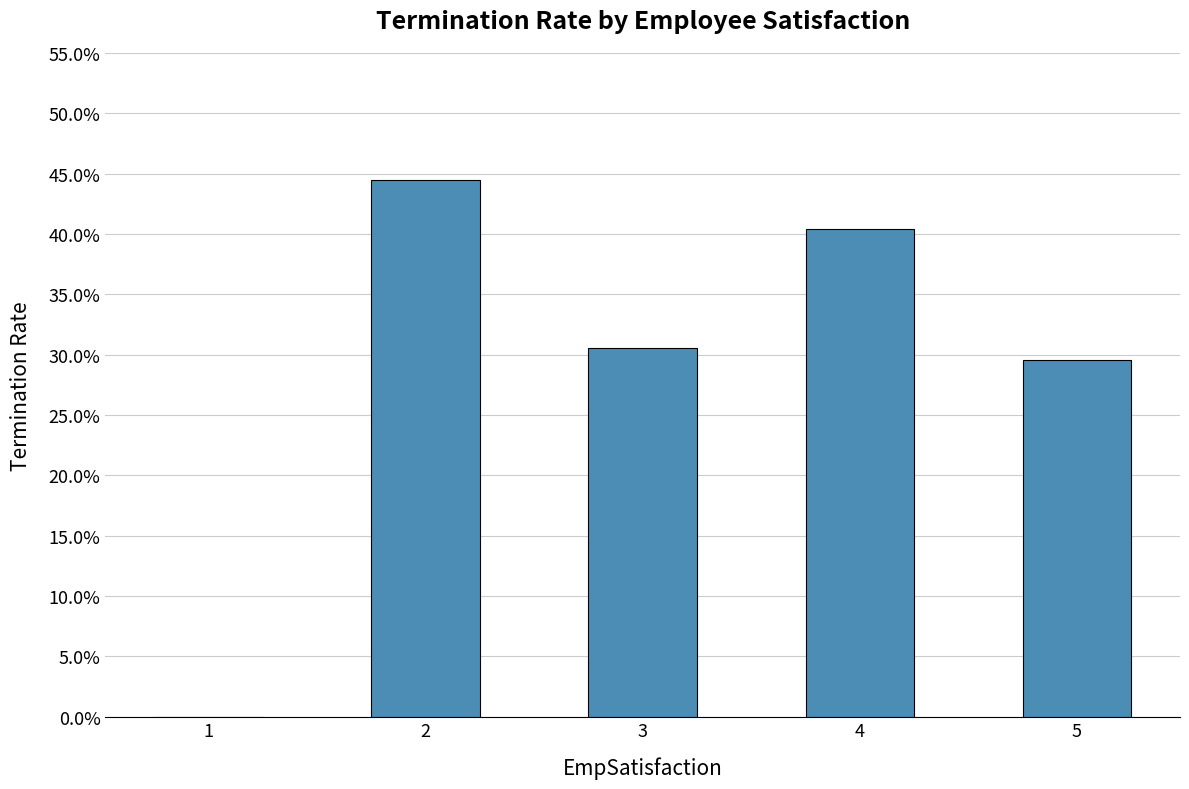

Is it true that the value at 5 is 0.4?

False